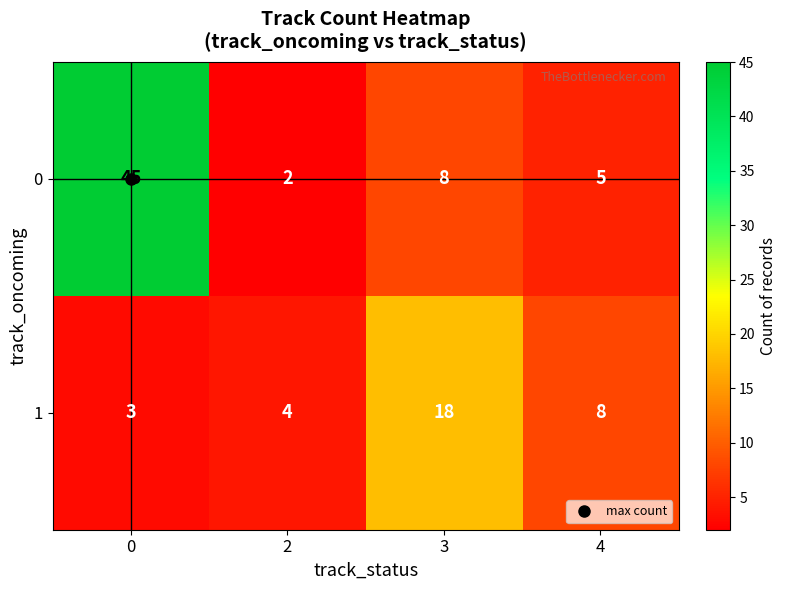

Which category has the lowest value across all series?

2